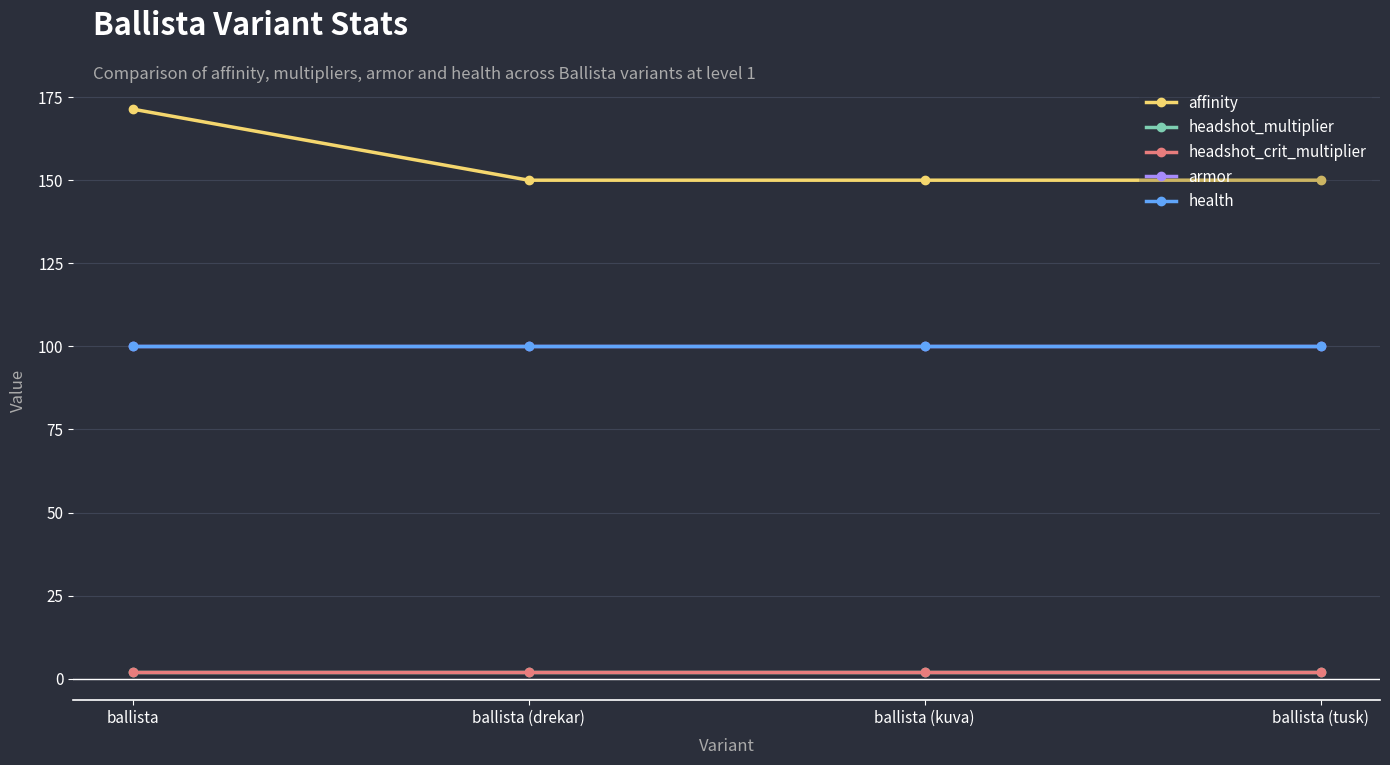

Rank the categories by headshot_multiplier value from highest to lowest.

ballista, ballista (drekar), ballista (kuva), ballista (tusk)